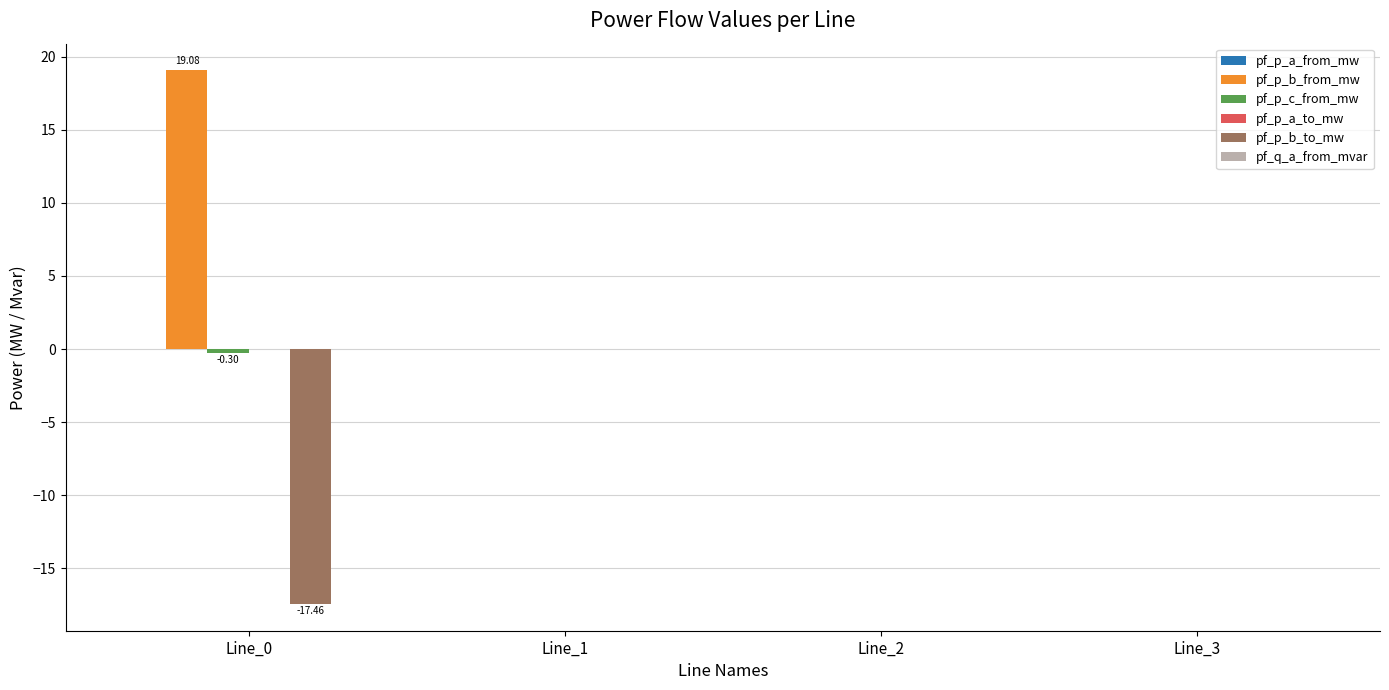

How many data points does each series have?

4